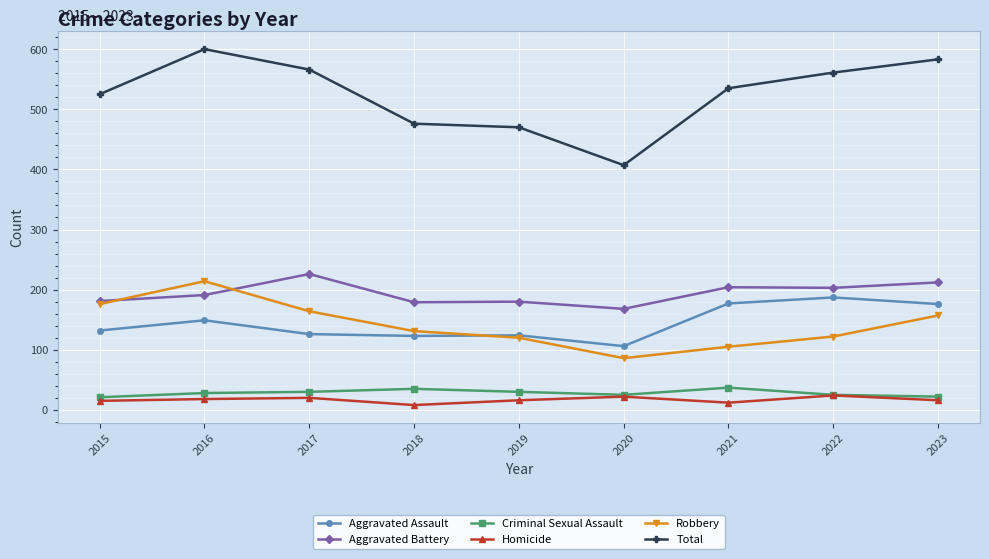

Is it true that Robbery equals 157 at 2023?

True